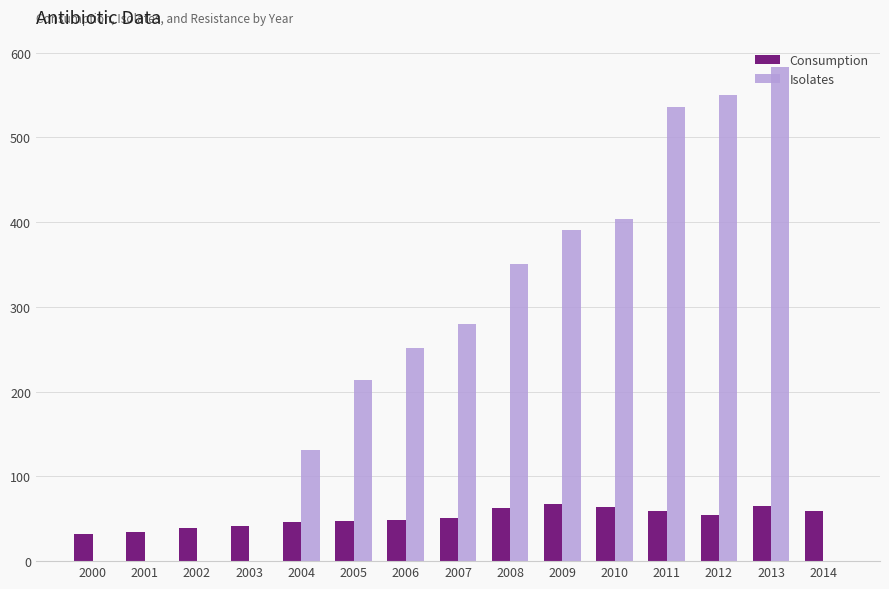

How many categories are shown in the chart?

15